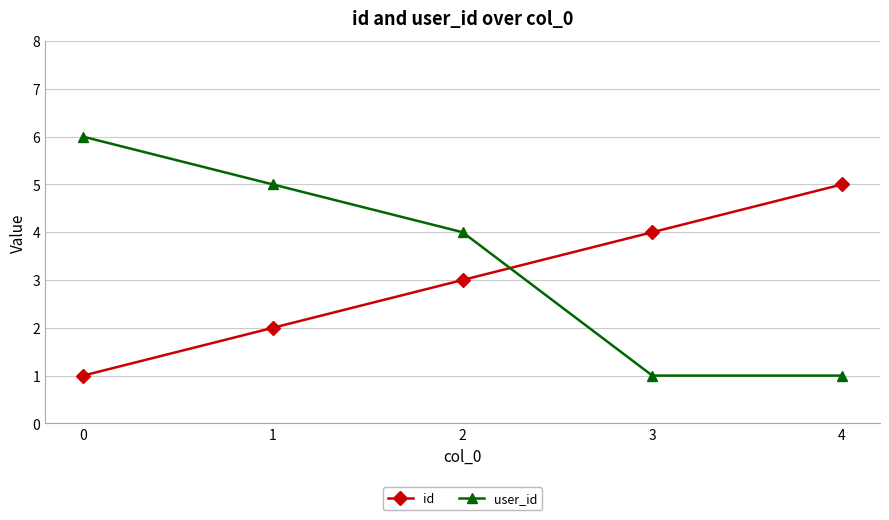

How many intersections are there between id and user_id?

1